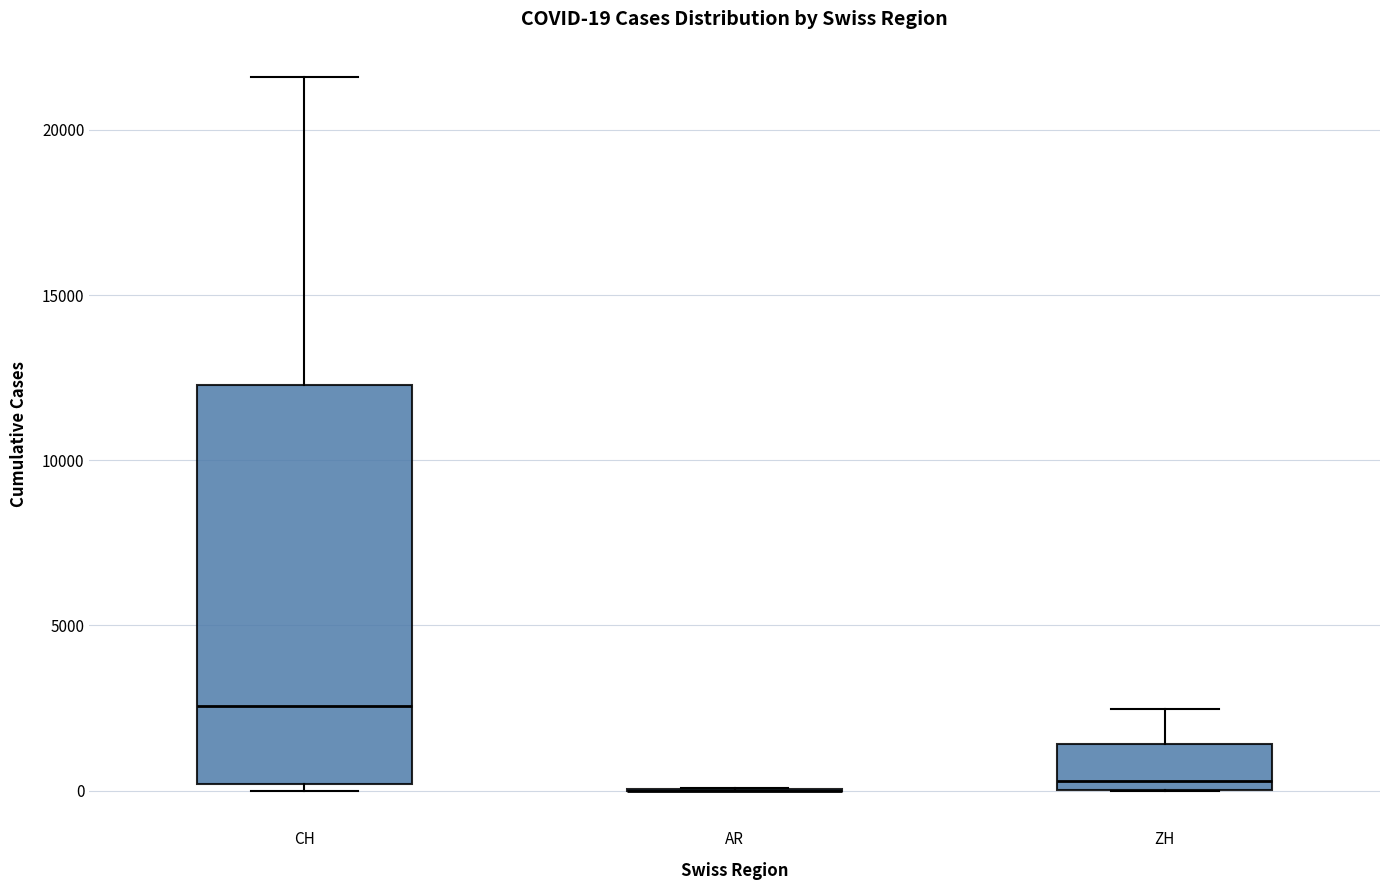

Comparing the boxes themselves (not the whiskers), which one is the tallest?

CH